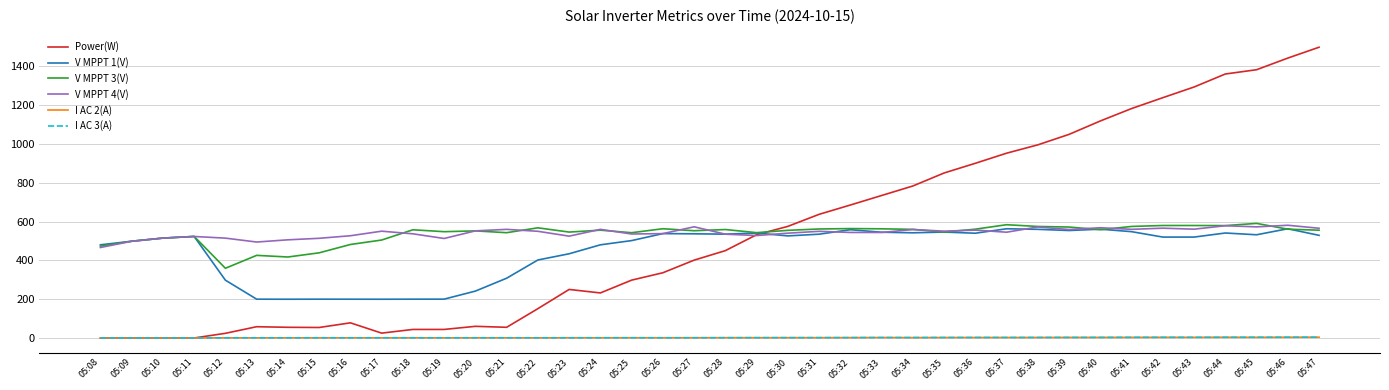

What is the difference between the V MPPT 4(V) values at 05:34 and 05:25?

23.1